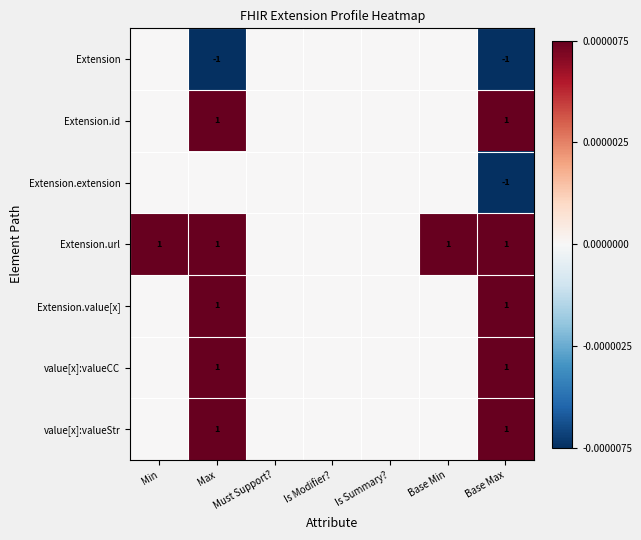

The Extension.value[x] series shows 0 at Base Max. True or false?

False